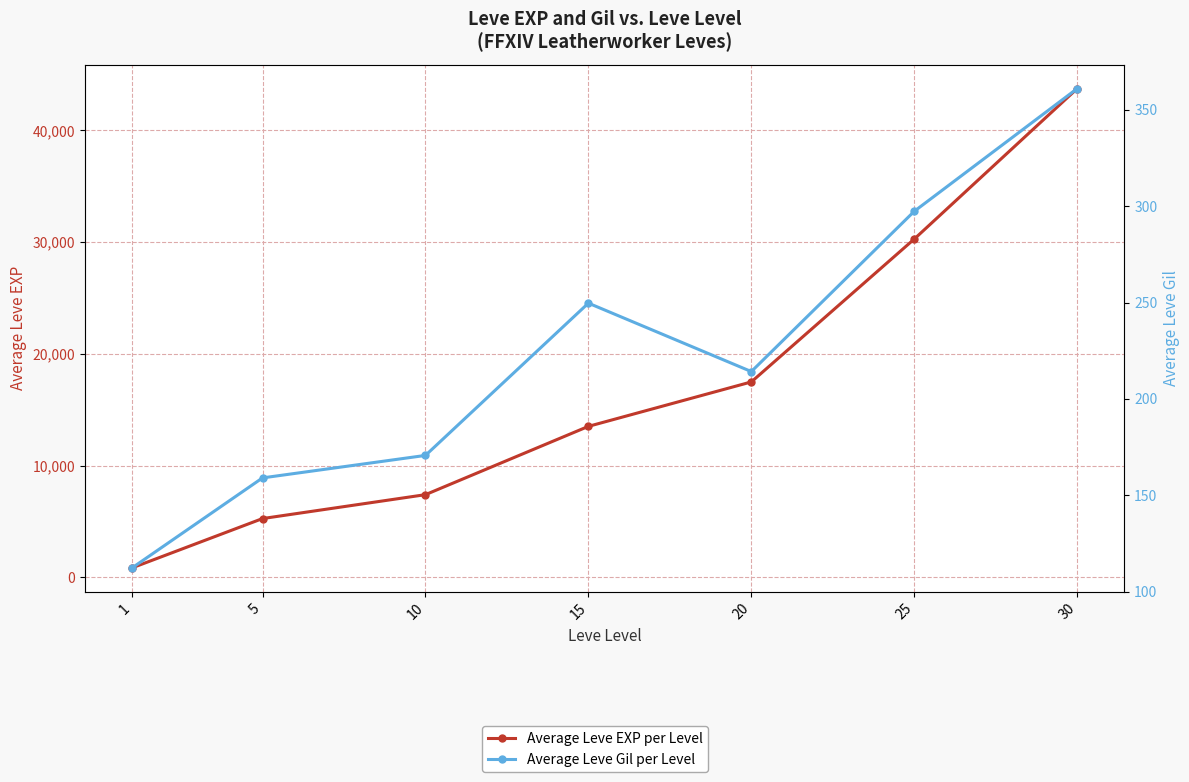

What is the spread (max minus min) of values at 30?

43369.0